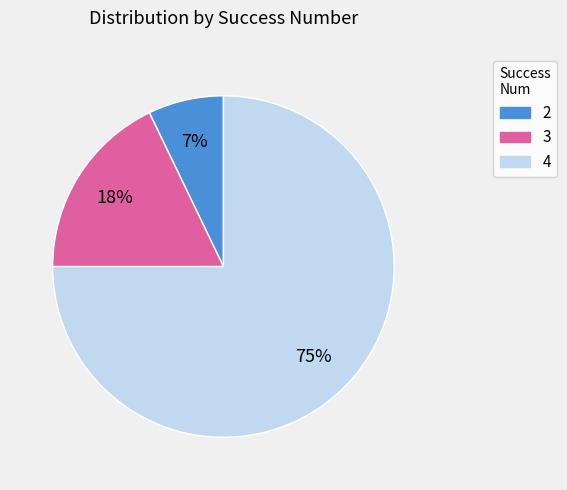

What percentage is the 2 slice, to the nearest percent?

7%